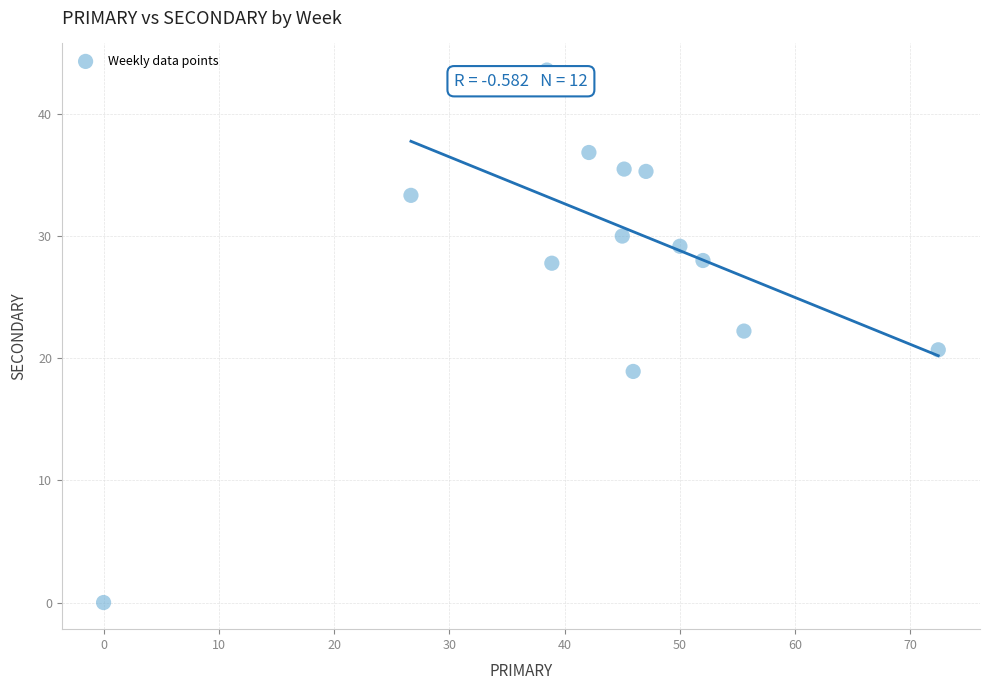

What is the range of X values (max minus min)?

72.4